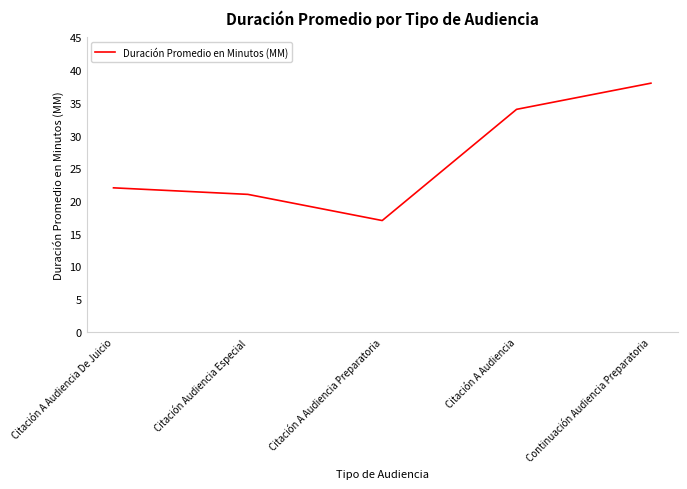

Reading right to left, transcribe all the data shown in this chart.

38	34	17	21	22